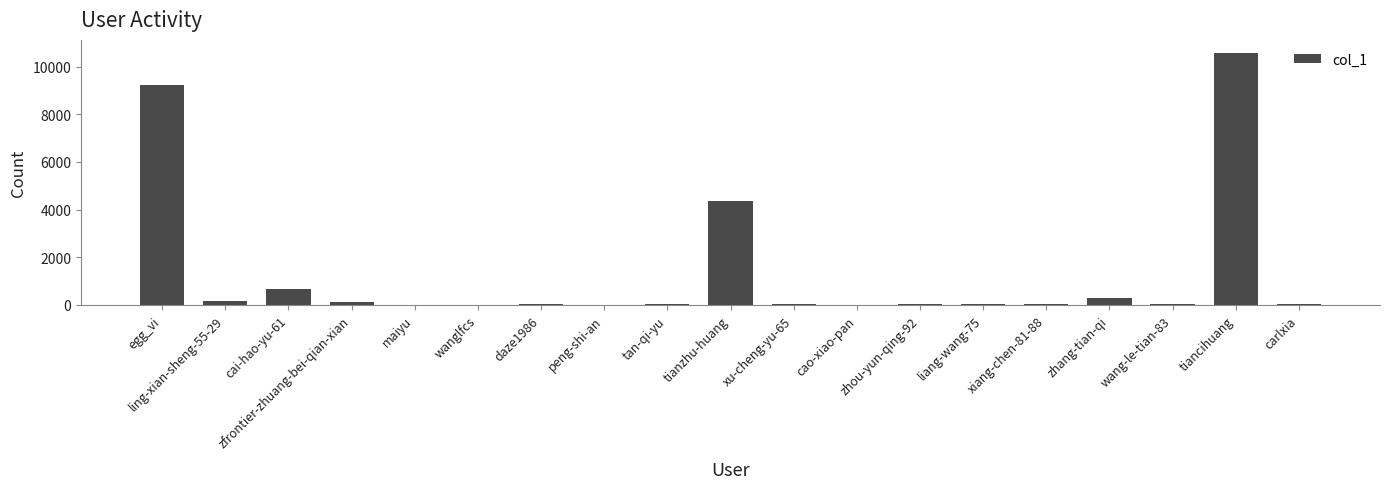

At which category does the chart reach its peak across all series?

tiancihuang